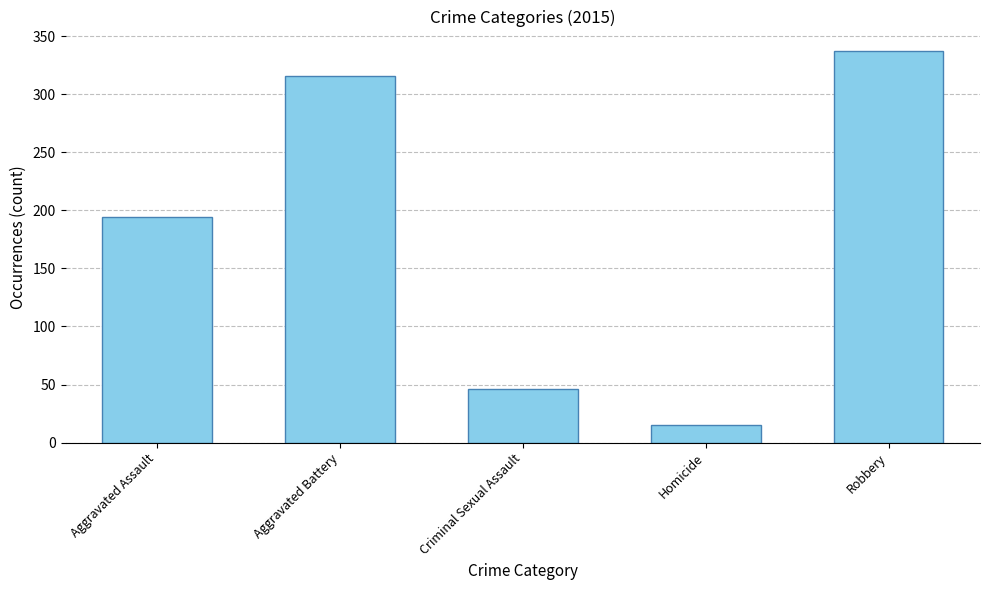

Read the value at Homicide, to the nearest 5.

15